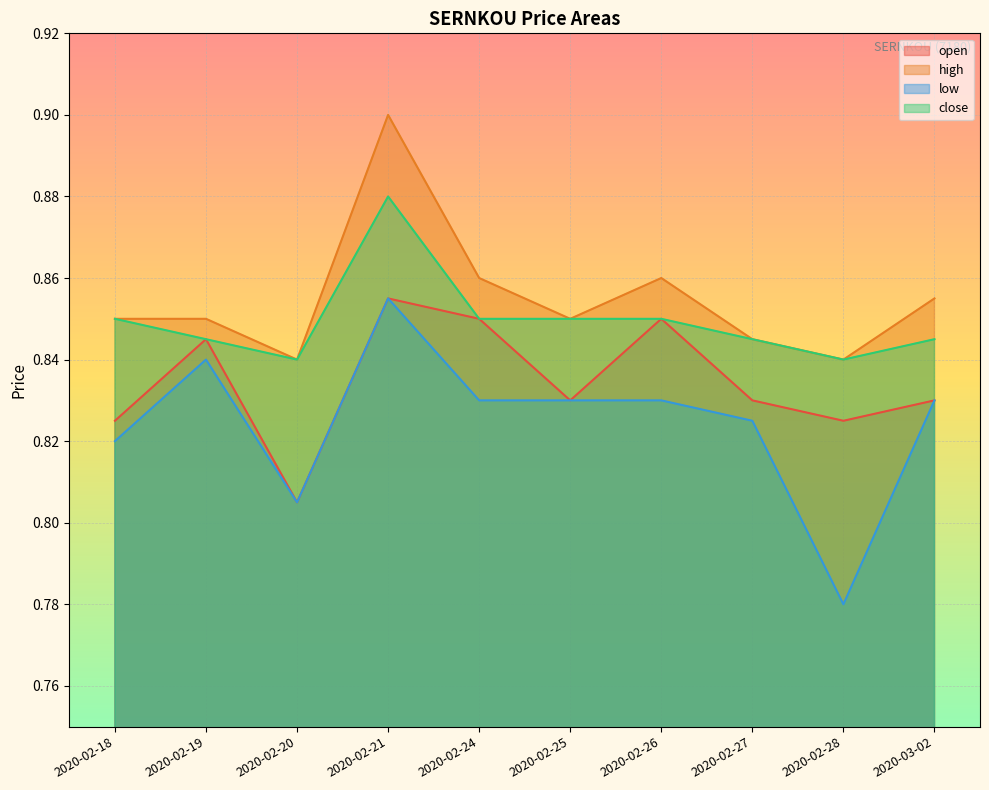

At which category is the sum across all series the highest?

2020-02-21